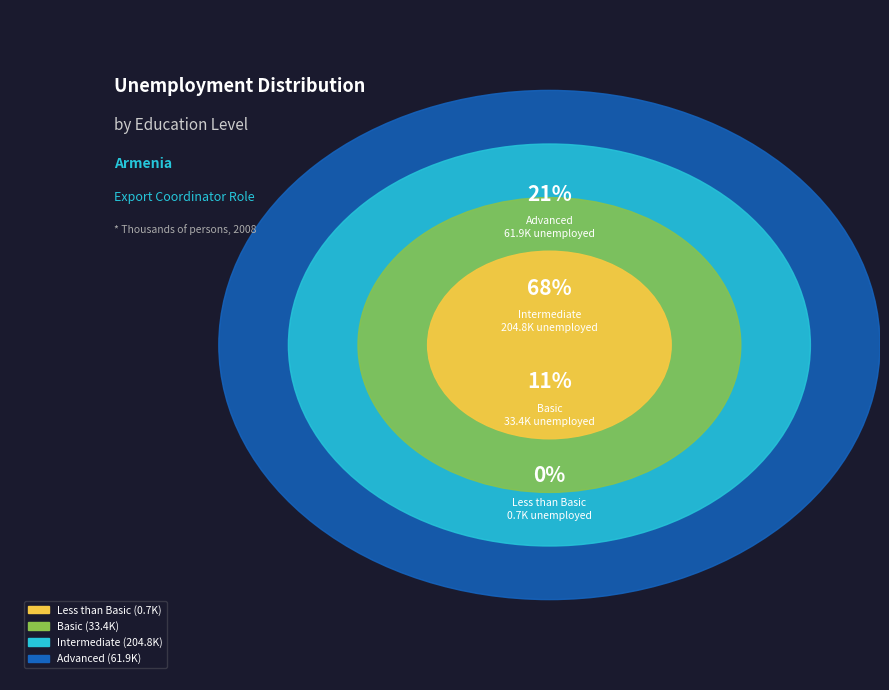

Does Intermediate account for over 50% of the chart?

Yes